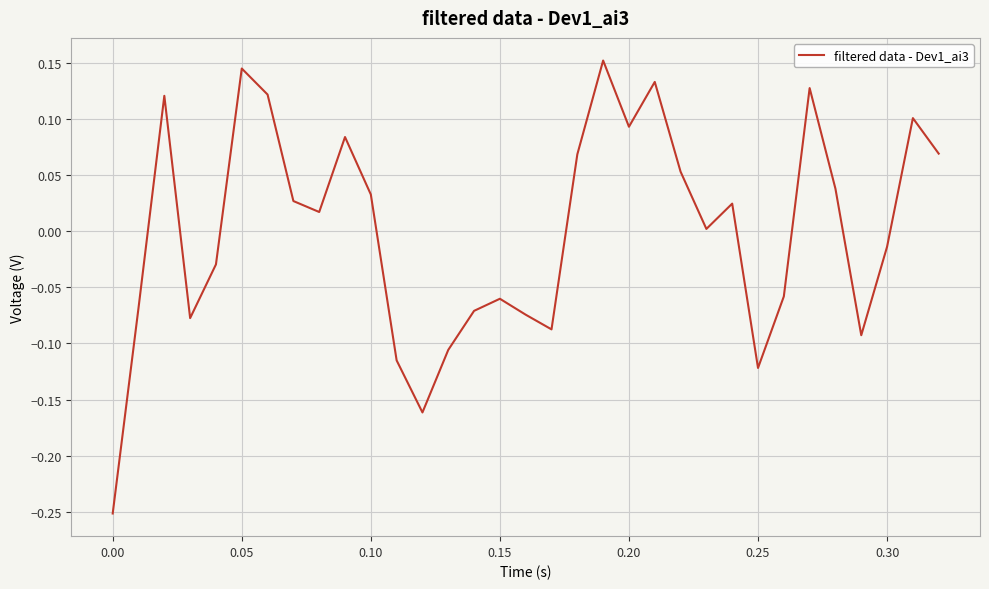

What is the difference between the maximum and minimum values?

0.4